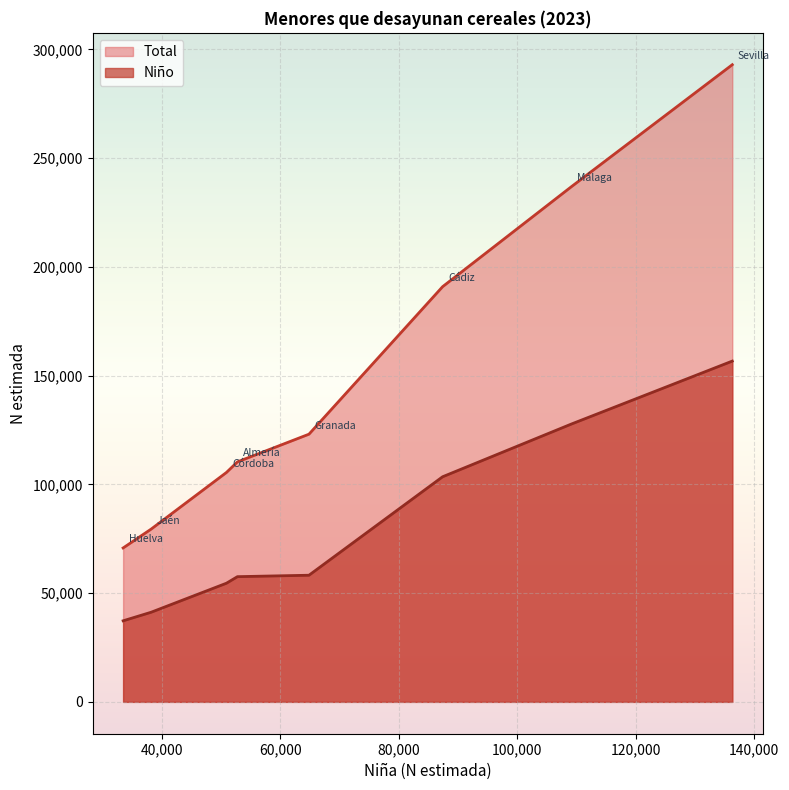

Is it true that Niño equals 37278 at Huelva?

True